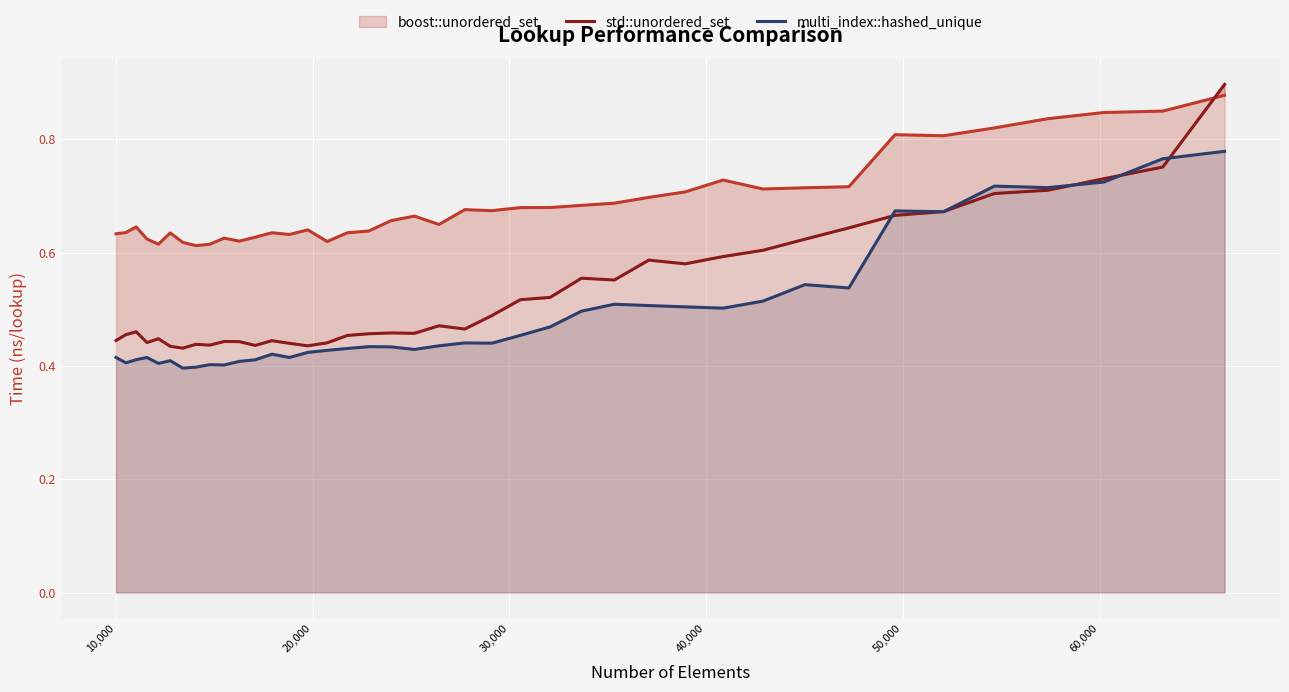

Which series has the largest range (max minus min)?

std::unordered_set